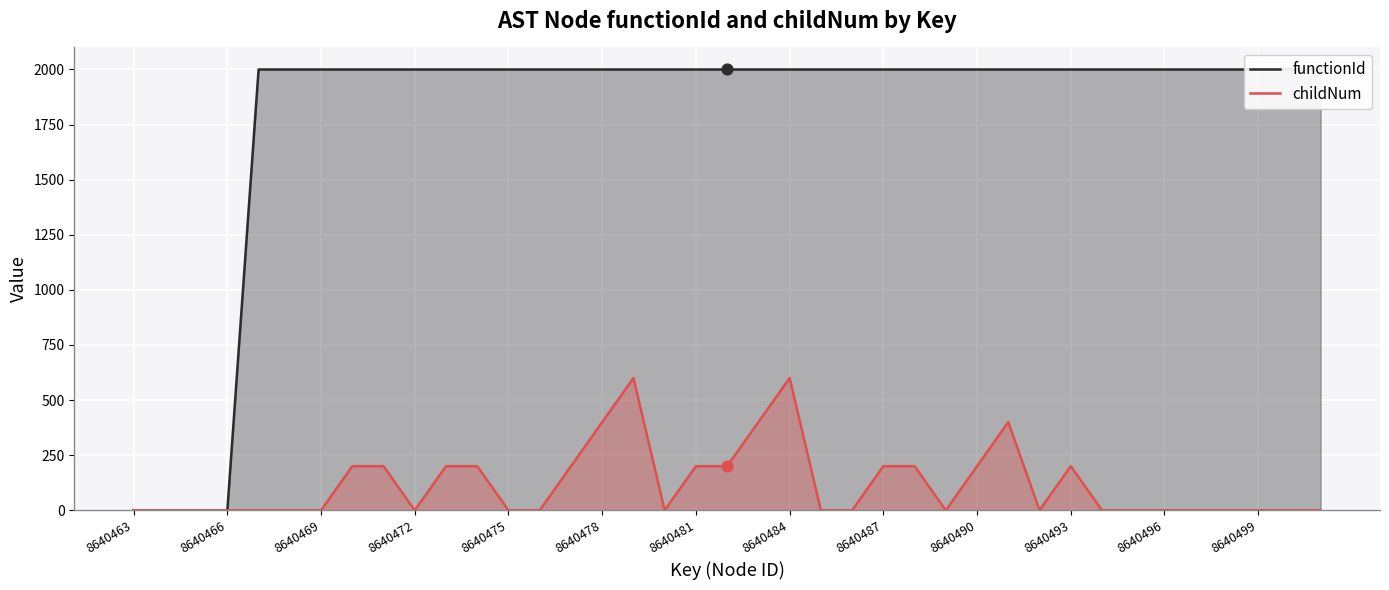

True or false: childNum has a value of 316 at 8640487.

False